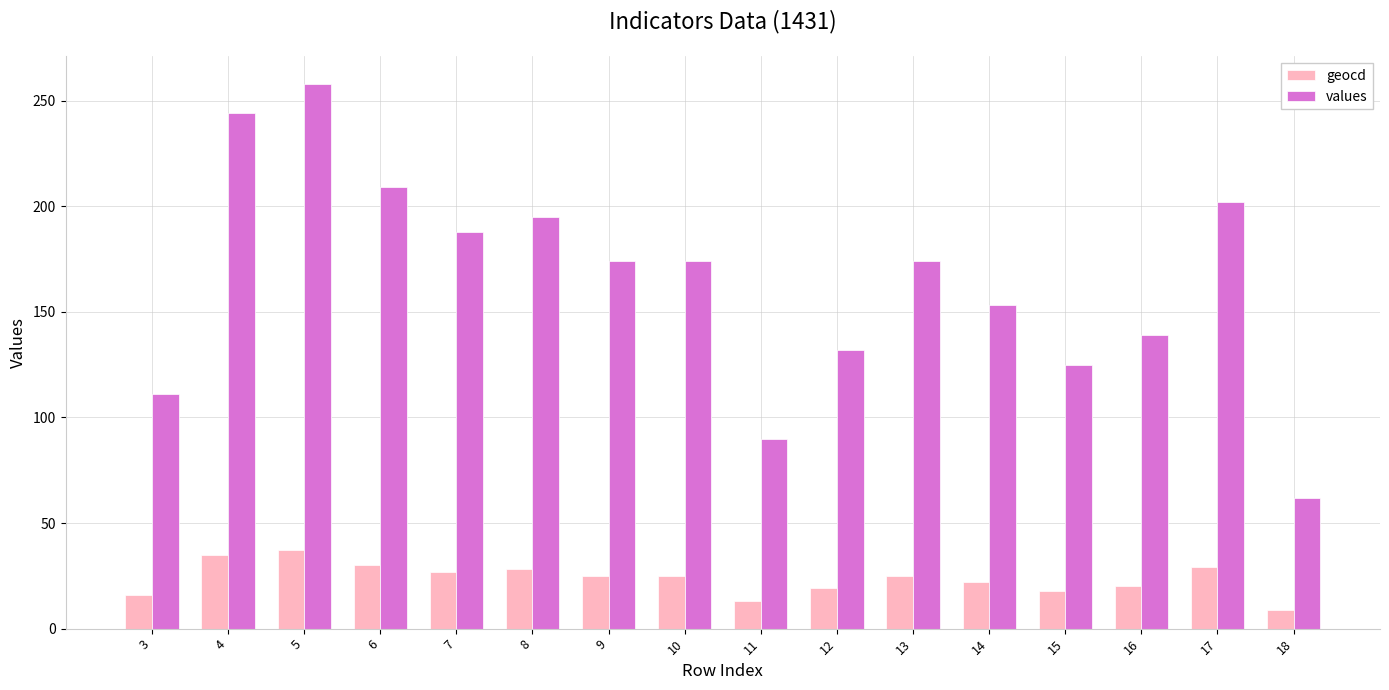

Rank the series by their average value, from highest to lowest.

values, geocd